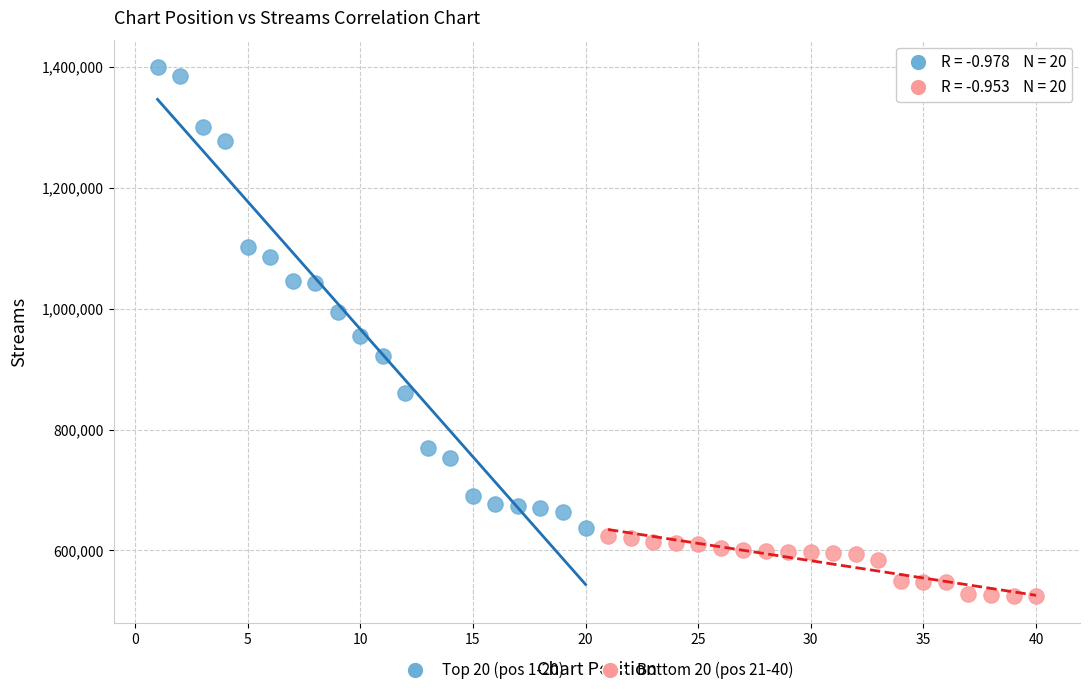

Which series has the largest Y range (max minus min)?

Top 20 (pos 1-20)